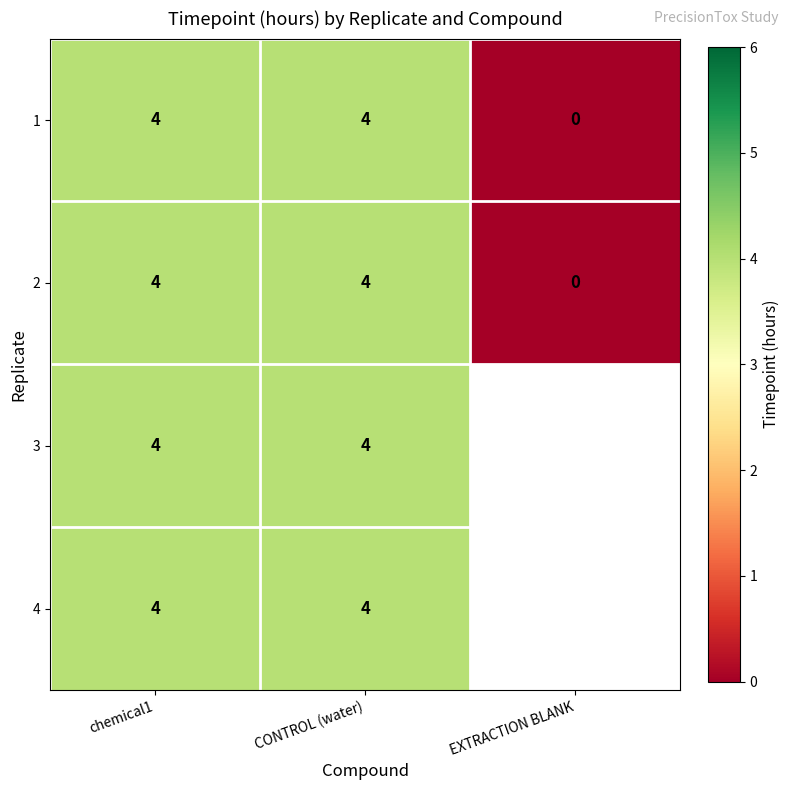

At which category is the sum across all series the highest?

chemical1